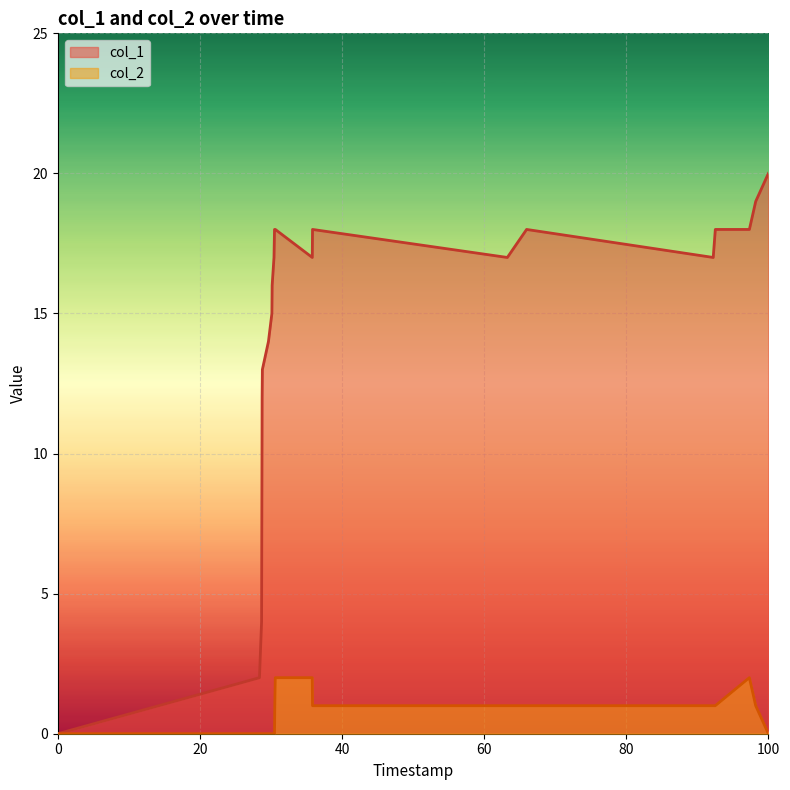

List the series in order of their overall mean, lowest first.

col_2, col_1